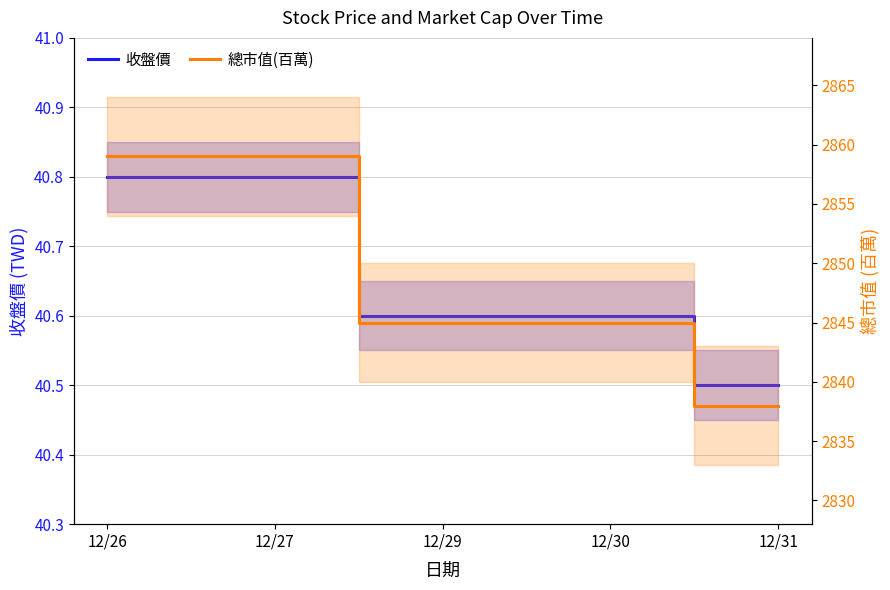

What is the total value across all series at 12/29?

2885.6